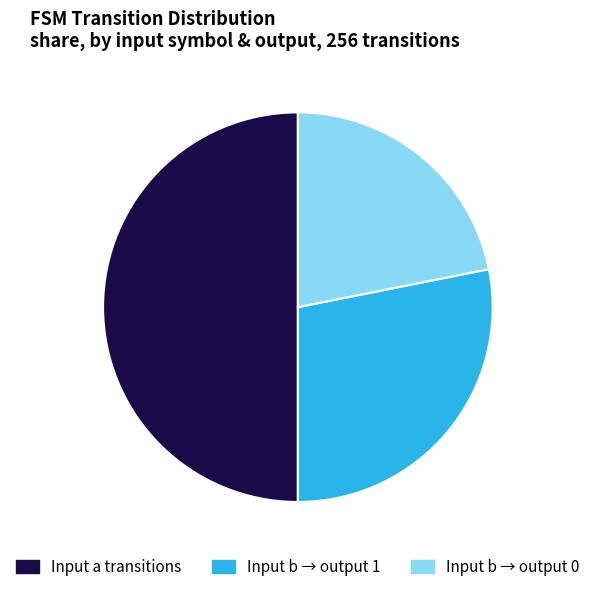

The Input b → output 1 slice represents 28% of the pie. True or false?

True